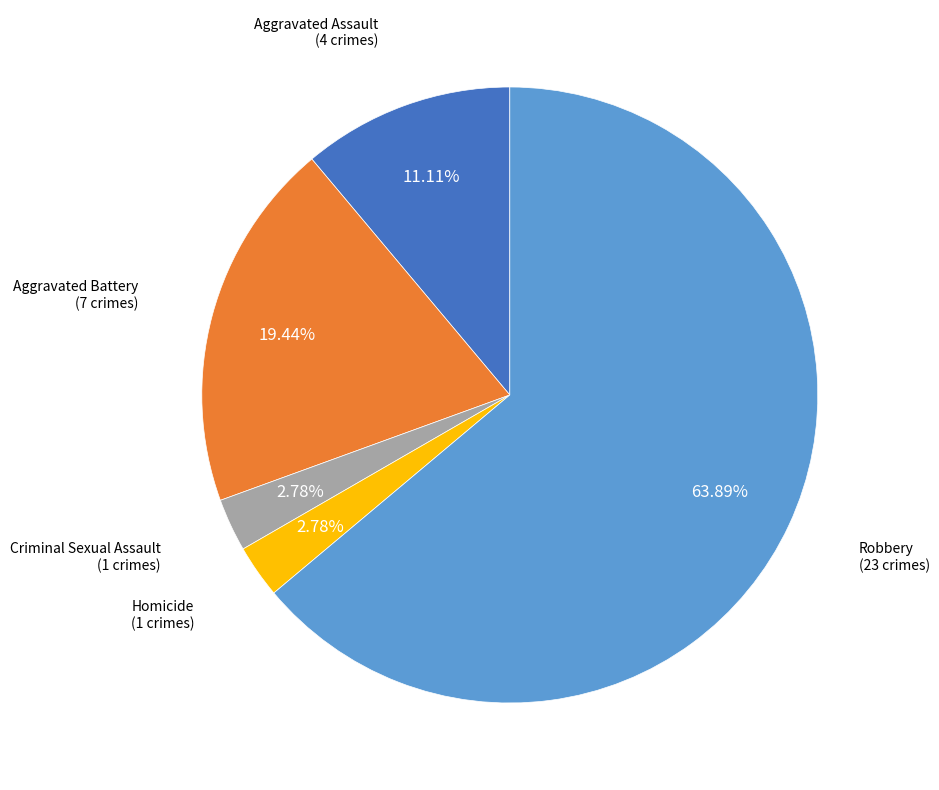

Is there a majority slice in this chart?

Yes